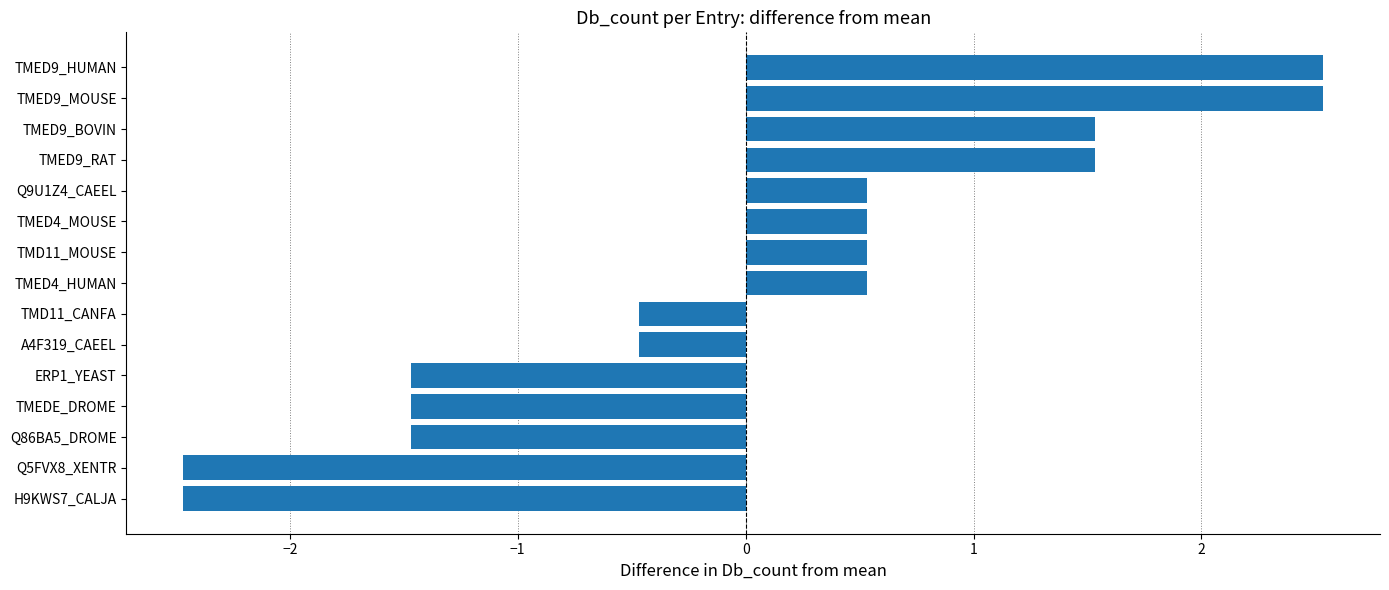

What is the maximum value shown in the chart?

2.5